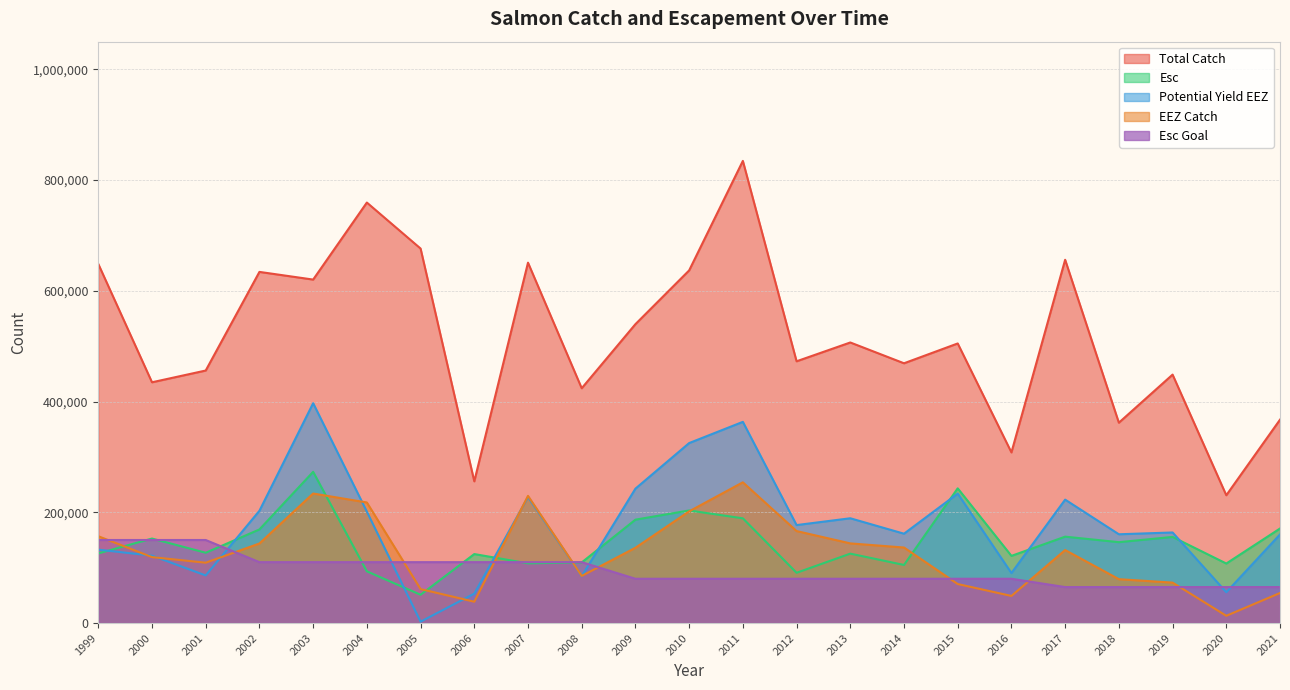

At which label does EEZ Catch first exceed 131865?

1999